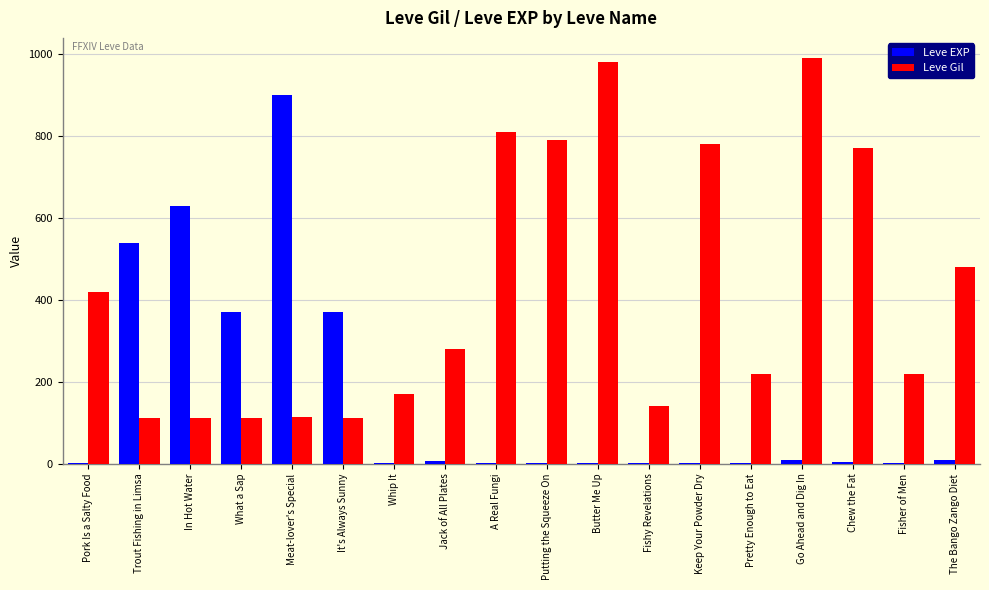

What is the approximate value of Leve Gil at Keep Your Powder Dry?

780